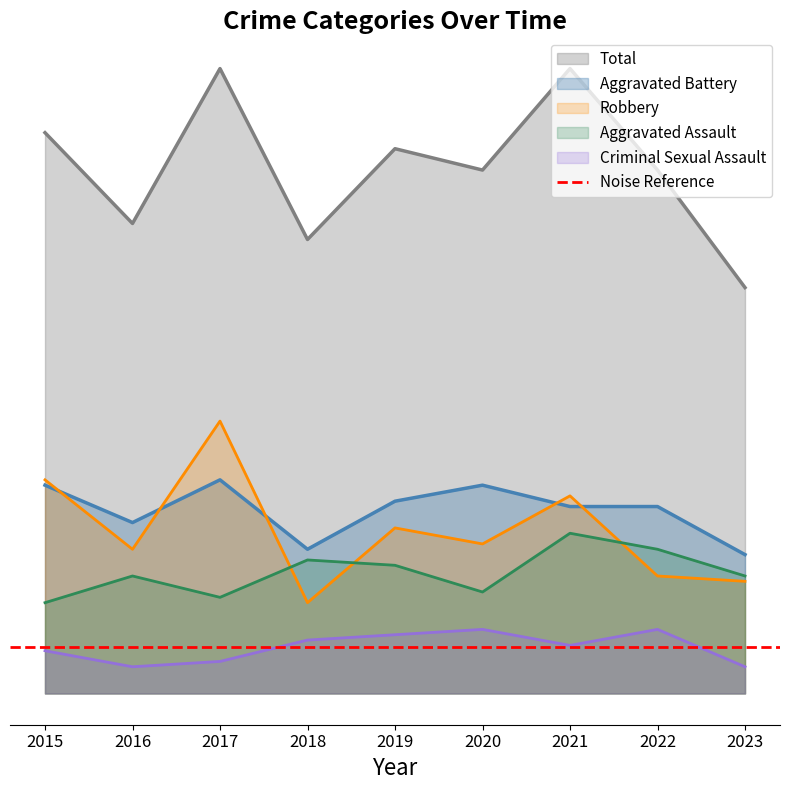

What is the sum of the Aggravated Assault values at 2021 and 2020?

49